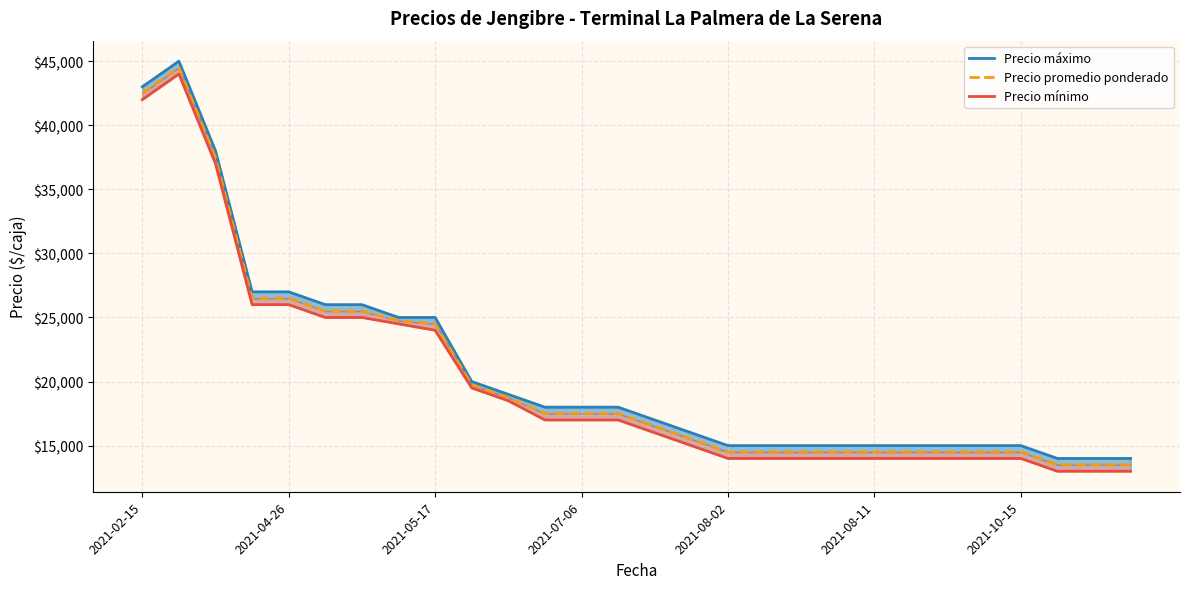

Which category has the lowest value in the Precio promedio ponderado series?

25